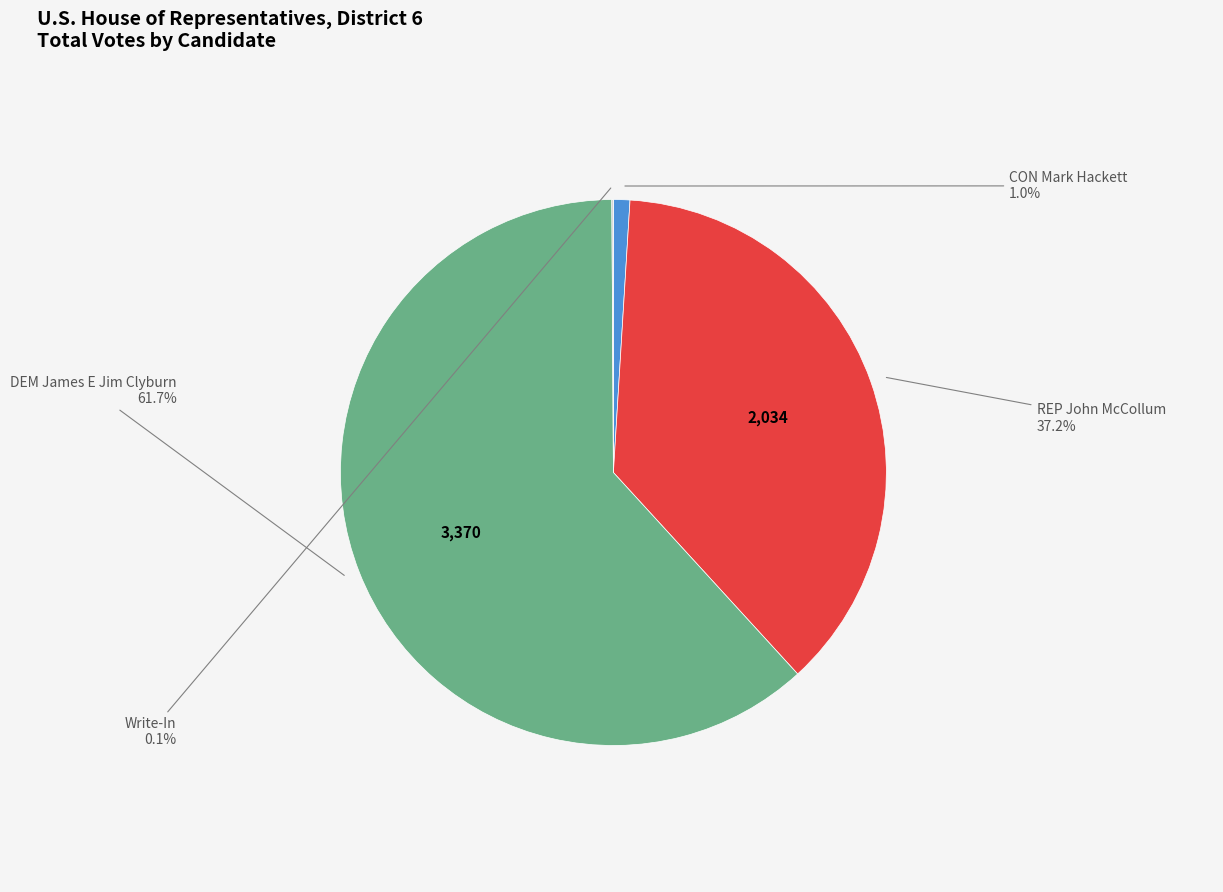

Does any single category account for the majority?

Yes